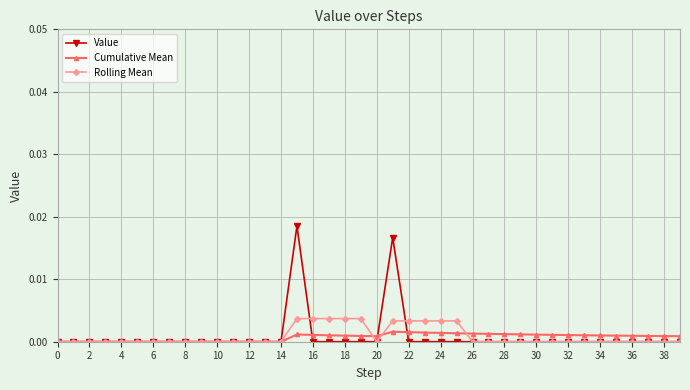

Which series has the widest spread of values?

Value